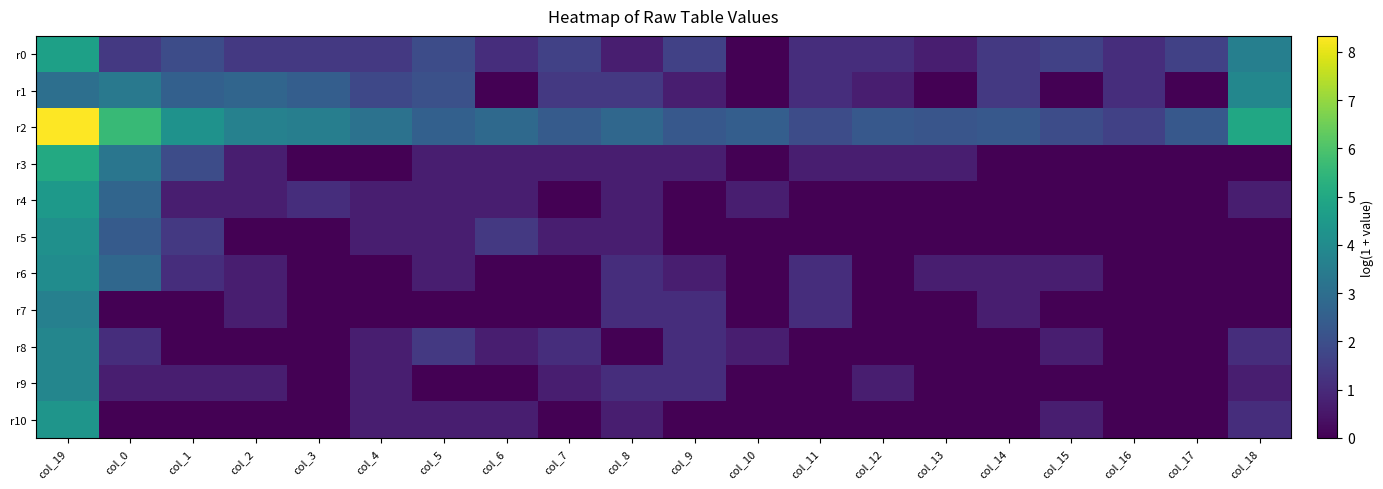

How many data points does each series have?

20